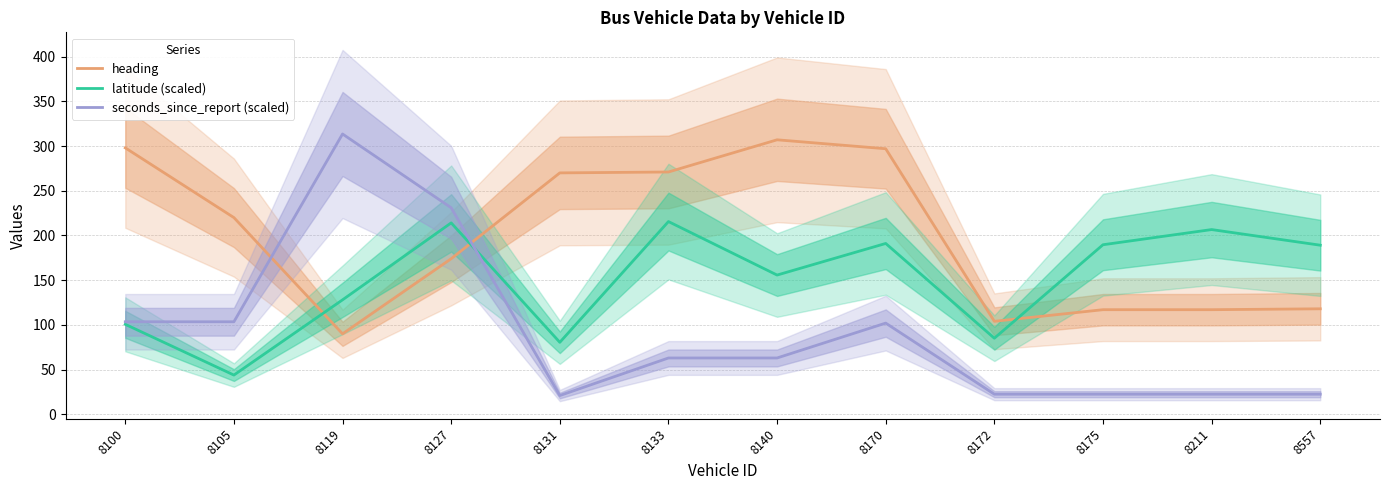

Reading right to left, what are all the values shown in this chart?

heading: 118.0	117.0	117.0	104.0	297.0	307.0	271.0	270.0	174.0	90.0	220.0	298.0
latitude (scaled): 189.1	206.6	189.6	85.1	191.1	155.7	215.6	80.5	214.1	128.0	43.9	100.6
seconds_since_report (scaled): 22.5	22.5	22.5	22.5	102.0	63.0	63.0	21.0	231.0	313.5	103.5	103.5